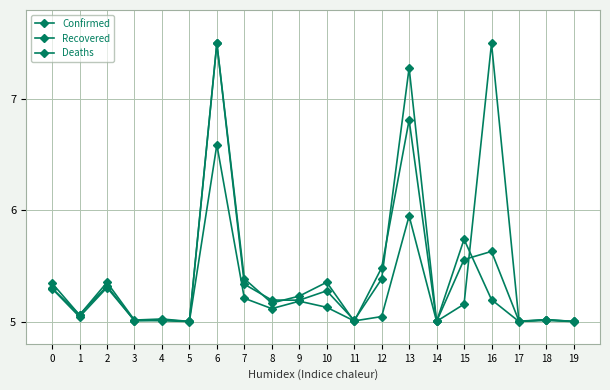

The Confirmed series shows 5.0 at 18. True or false?

True